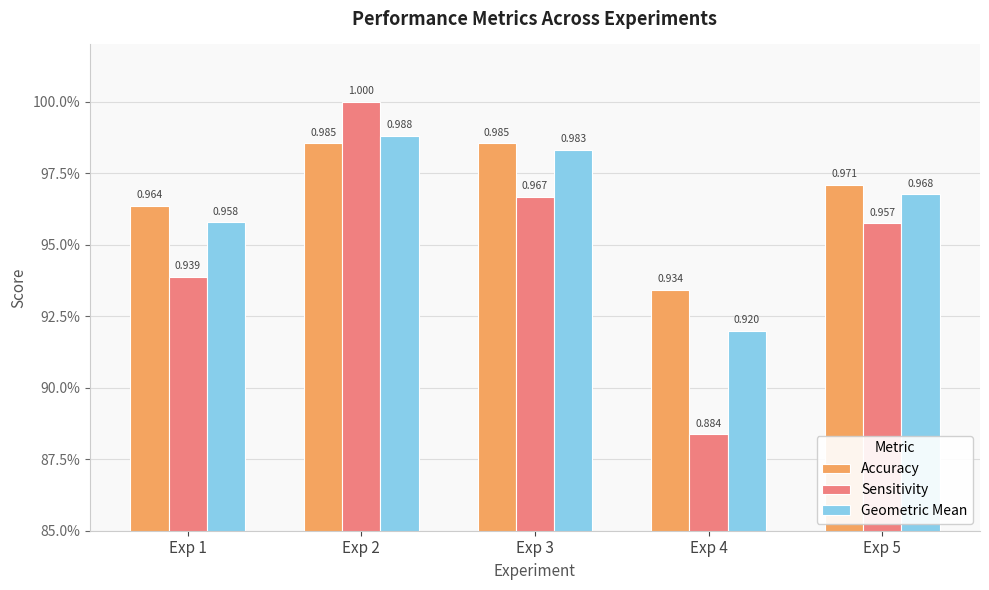

Does the chart contain any negative values?

No